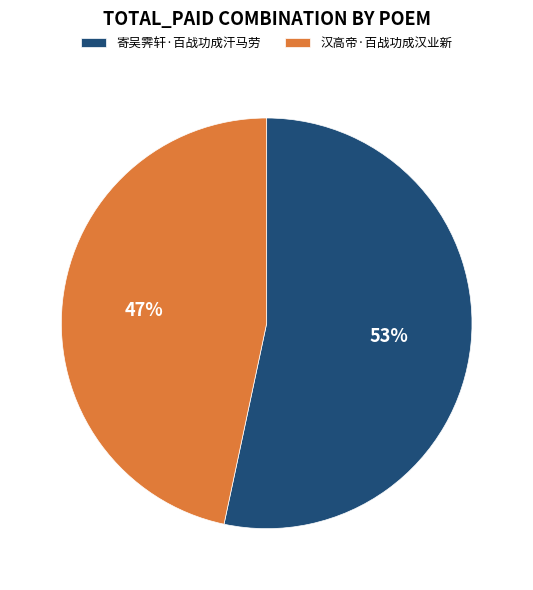

The 寄吴霁轩·百战功成汗马劳 slice represents 59% of the pie. True or false?

False